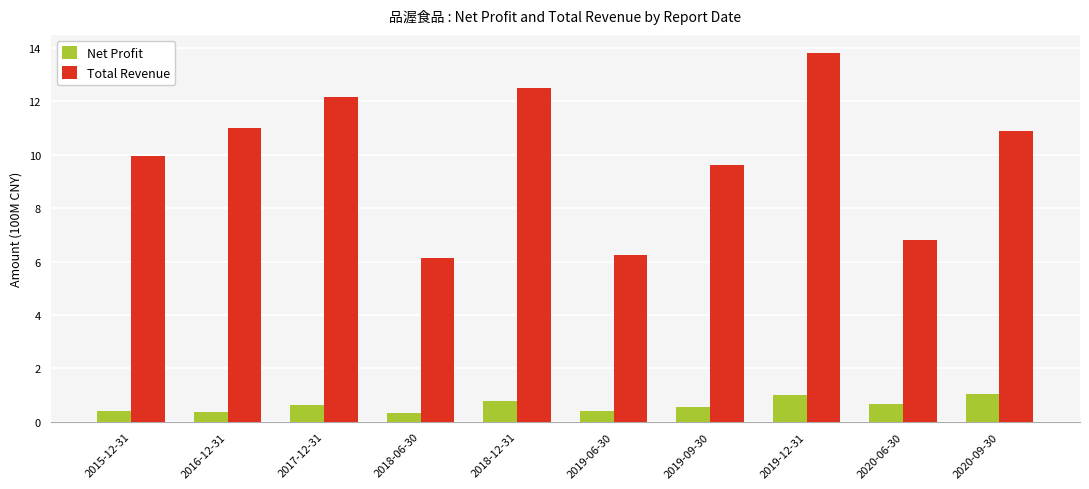

How many groups of bars are there?

10